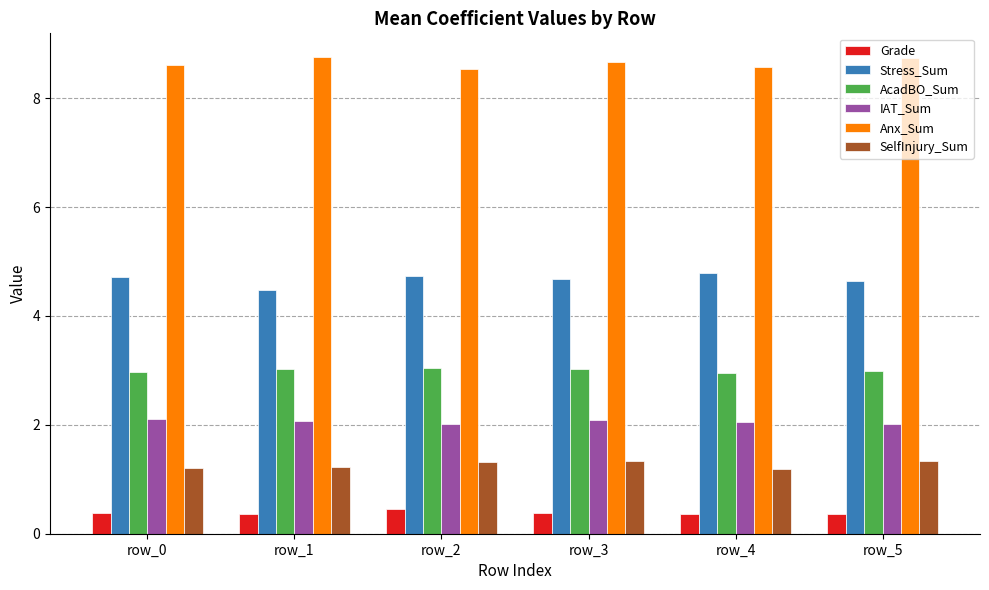

Are the bars horizontal?

No